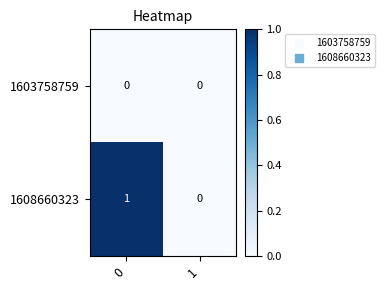

Which series has the largest total across all categories?

1608660323